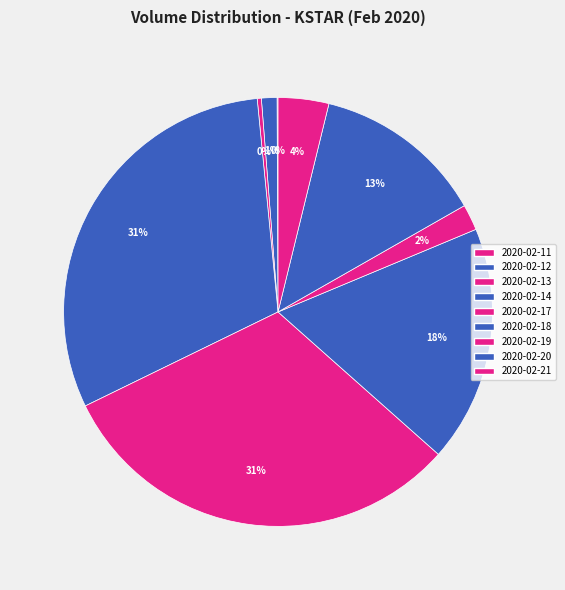

The 2020-02-17 slice represents 31% of the pie. True or false?

True